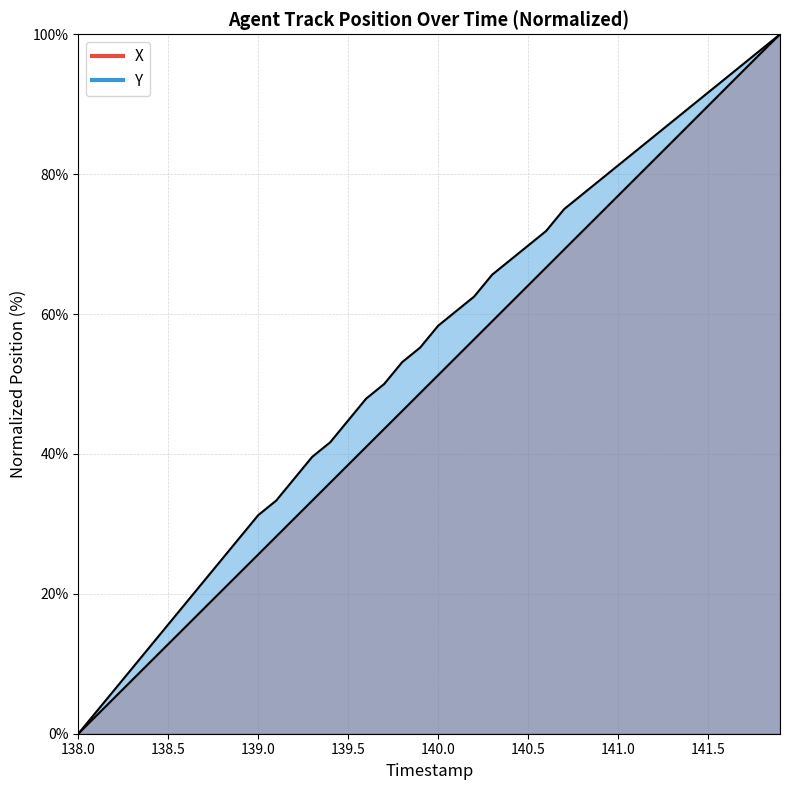

At how many categories does at least one series exceed 57?

20